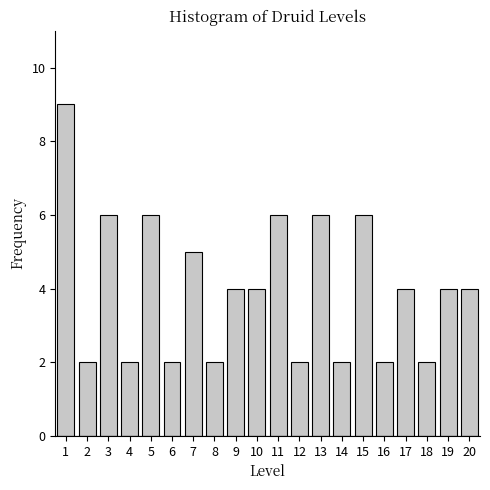

Reading left to right, transcribe all the data shown in this chart.

9	2	6	2	6	2	5	2	4	4	6	2	6	2	6	2	4	2	4	4